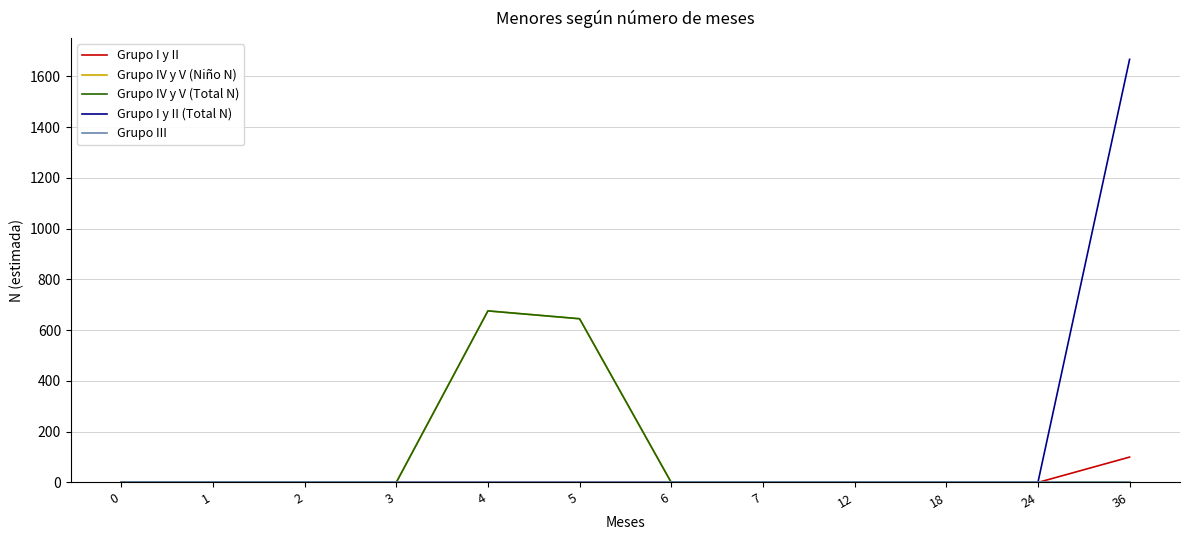

Is this an area chart (filled region under the line)?

No